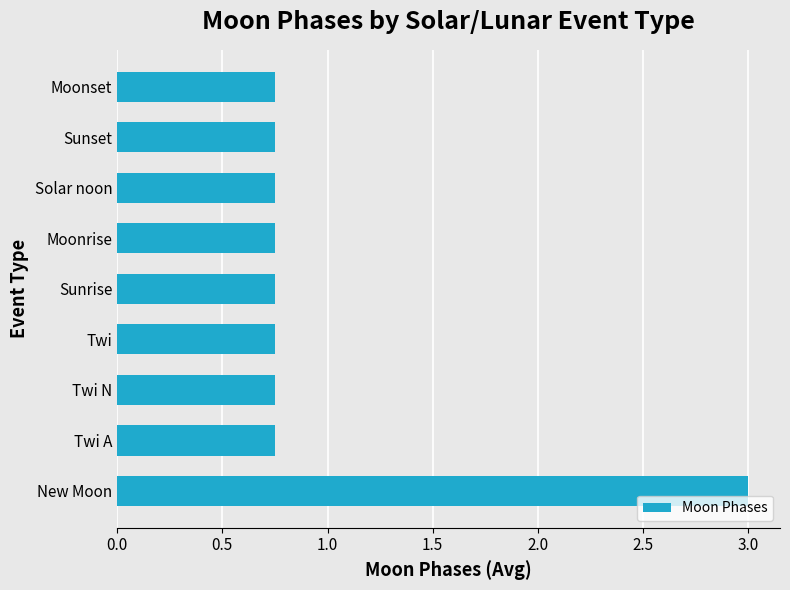

What is the sum of the values at Twi N and Moonset?

1.5